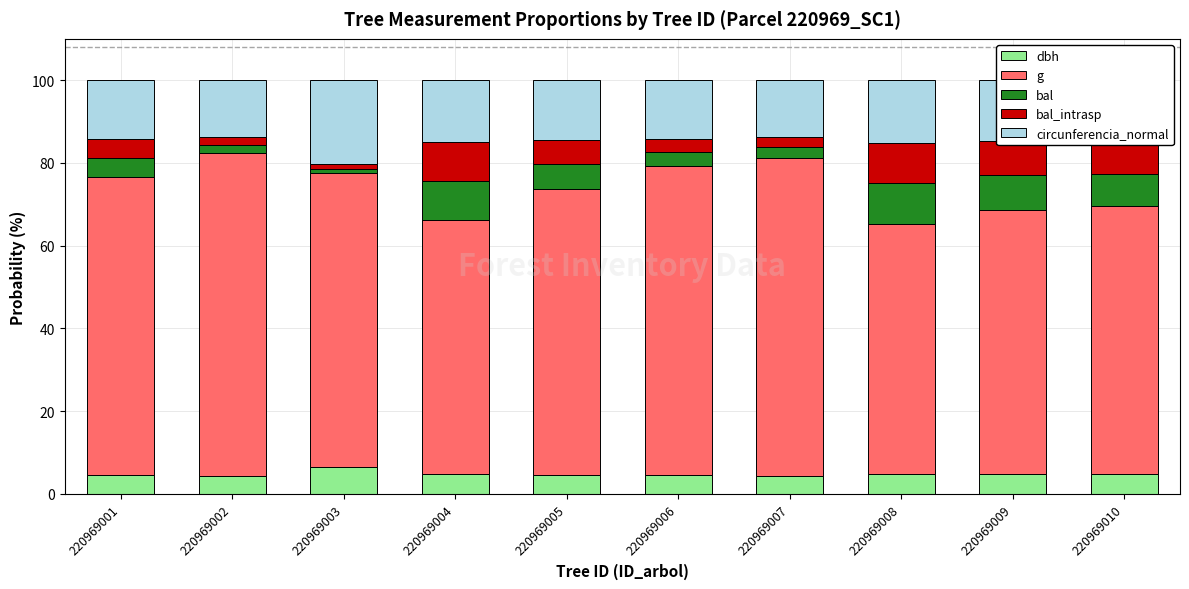

The value of dbh at 220969005 is 4.6. True or false?

True